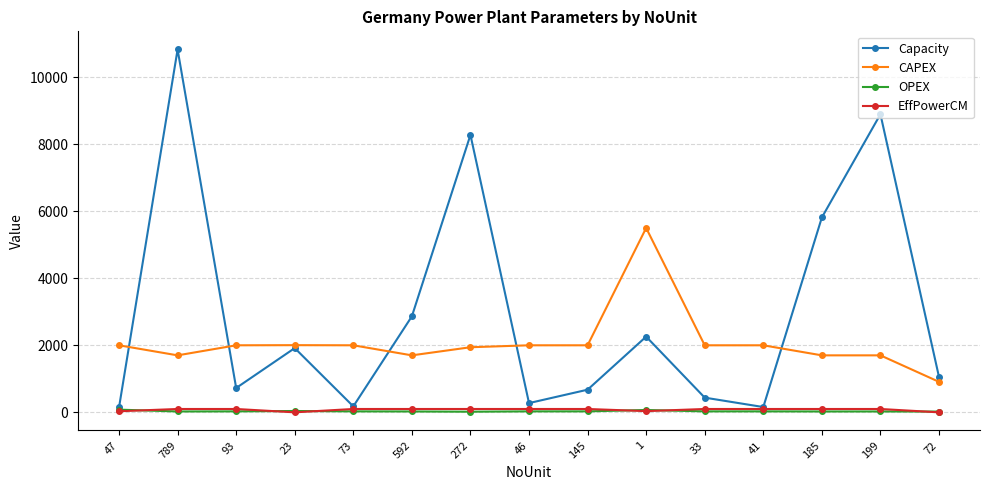

What is the spread (max minus min) of values at 145?

1971.0